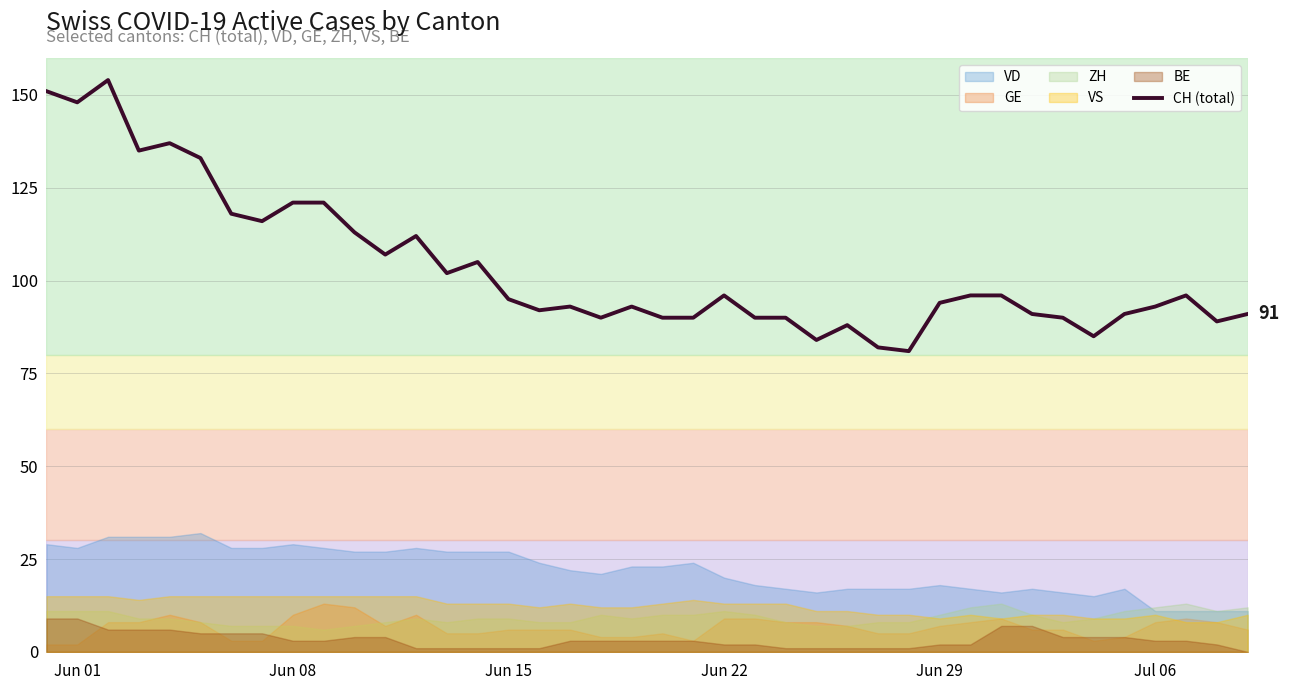

Is it true that CH (total) equals 95 at Jun 15?

True